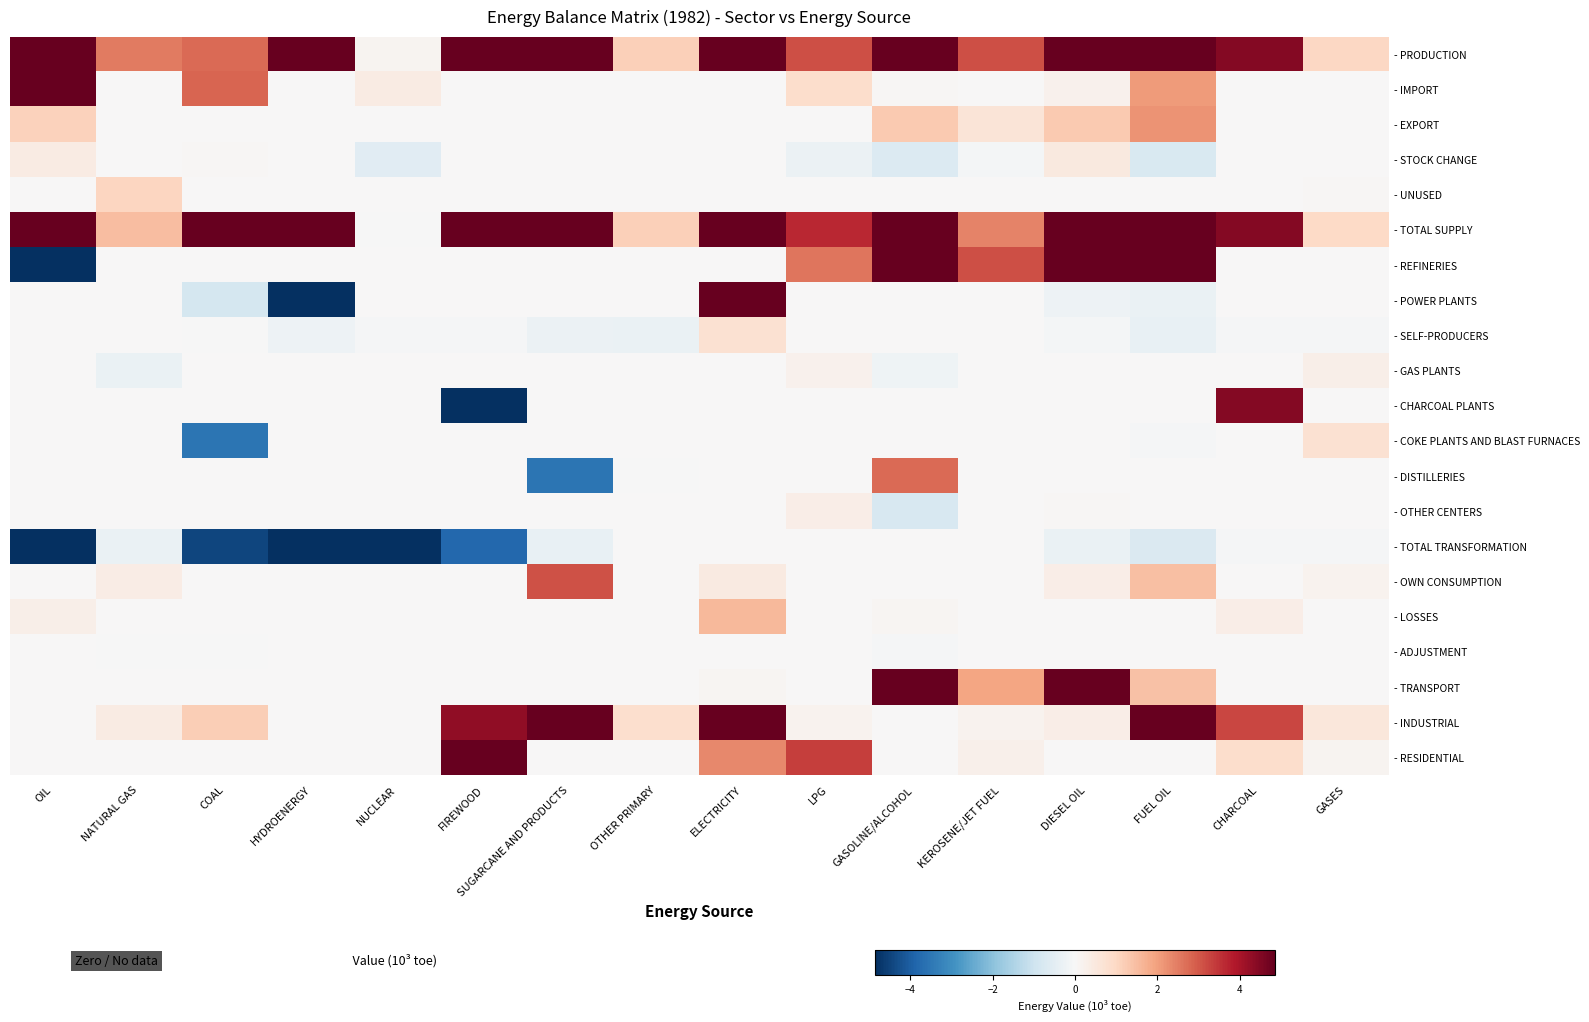

What is the total value across all series at GASOLINE/ALCOHOL?

51.1